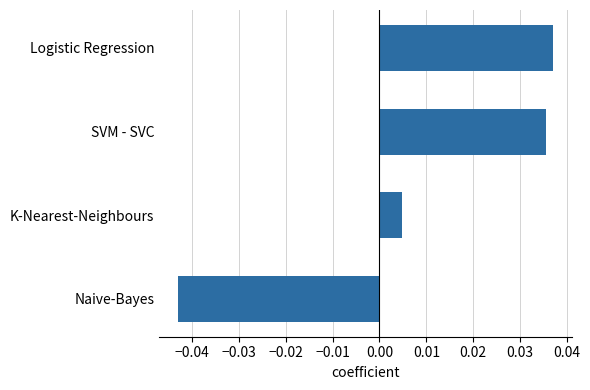

The chart shows a value of 0.1 at SVM - SVC. True or false?

False